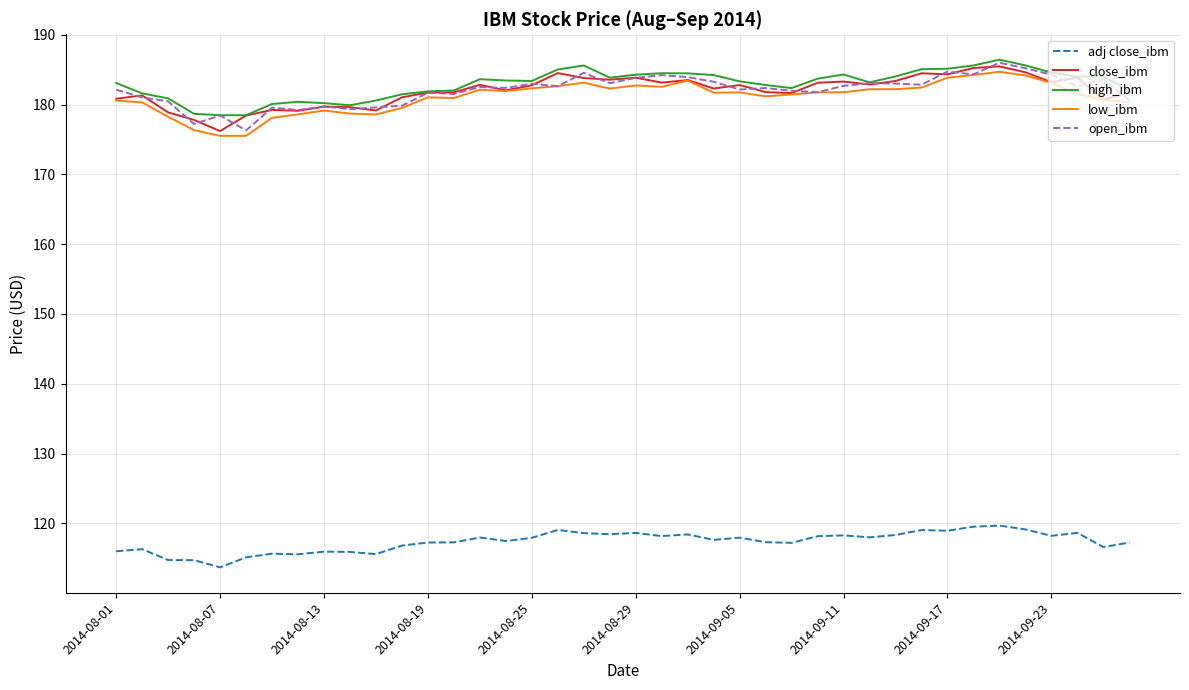

True or false: close_ibm and adj close_ibm cross at least once.

False